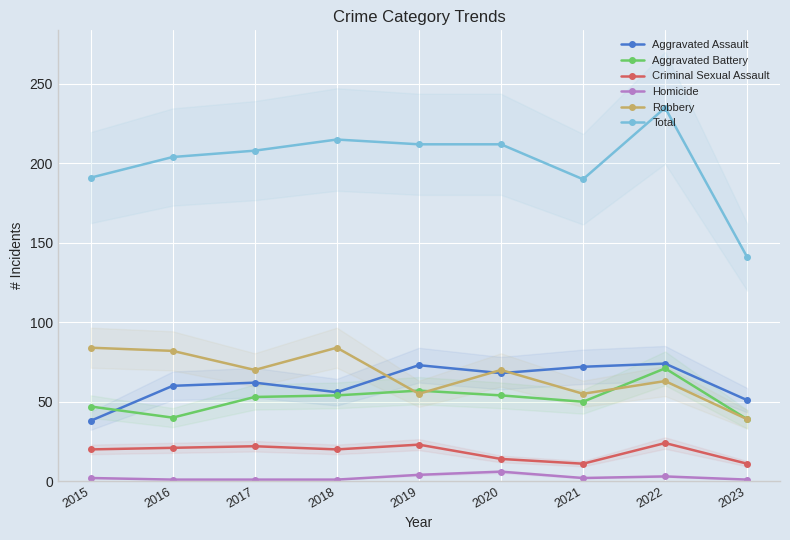

Where is the first local maximum for Criminal Sexual Assault?

2017